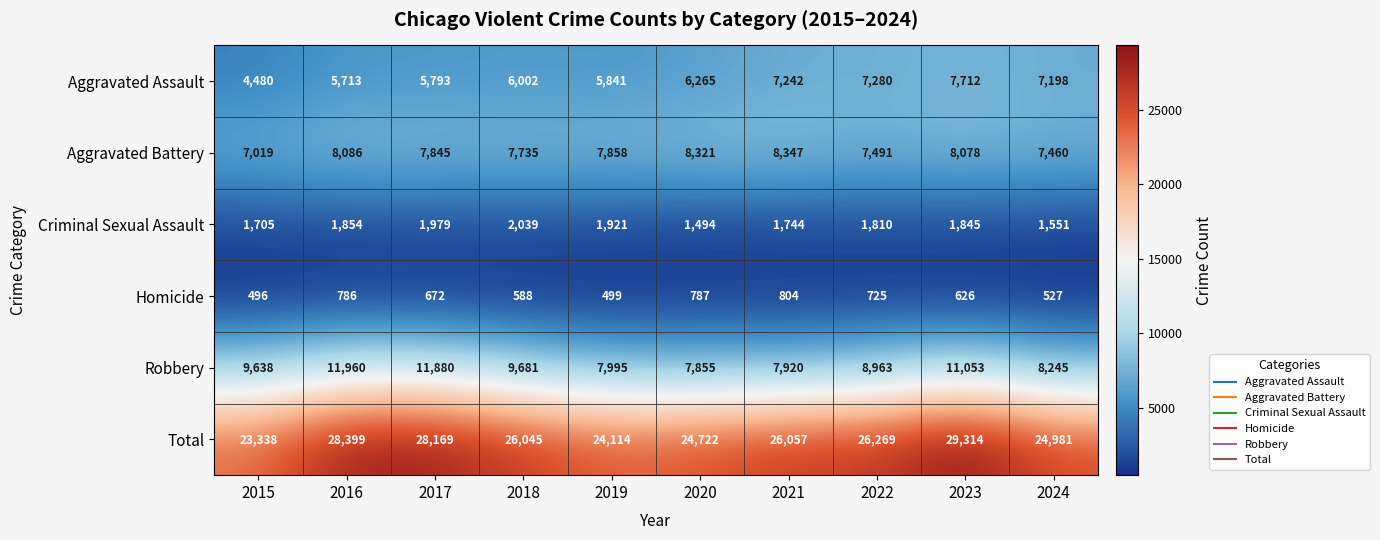

What is the difference between the second highest and minimum values in the Total series?

5061